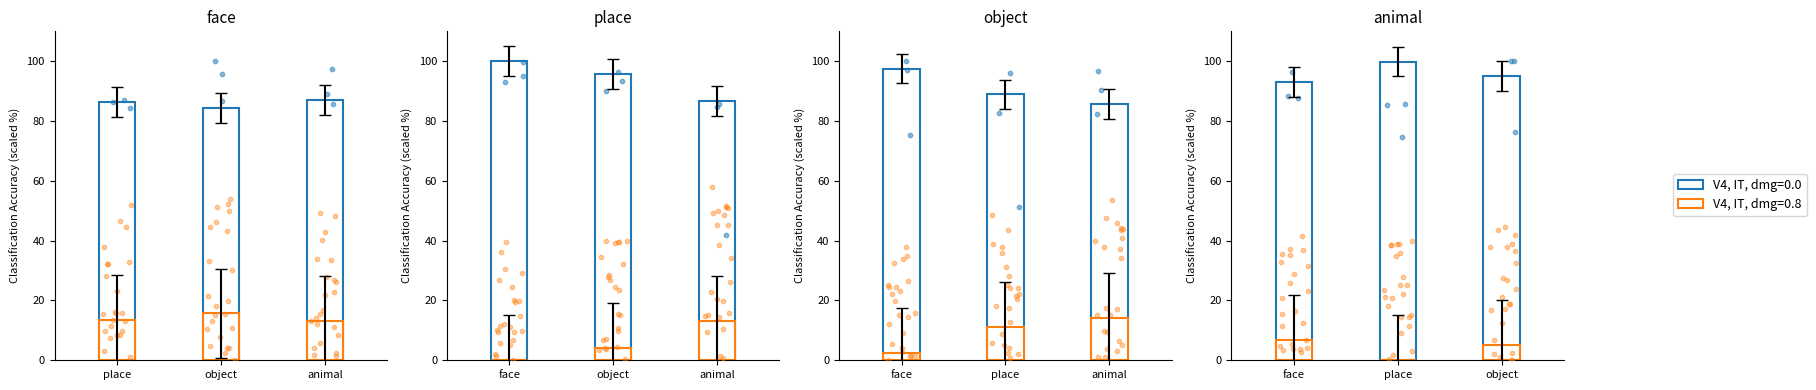

Which series has the widest spread of Y values?

V4, IT, dmg=0.0